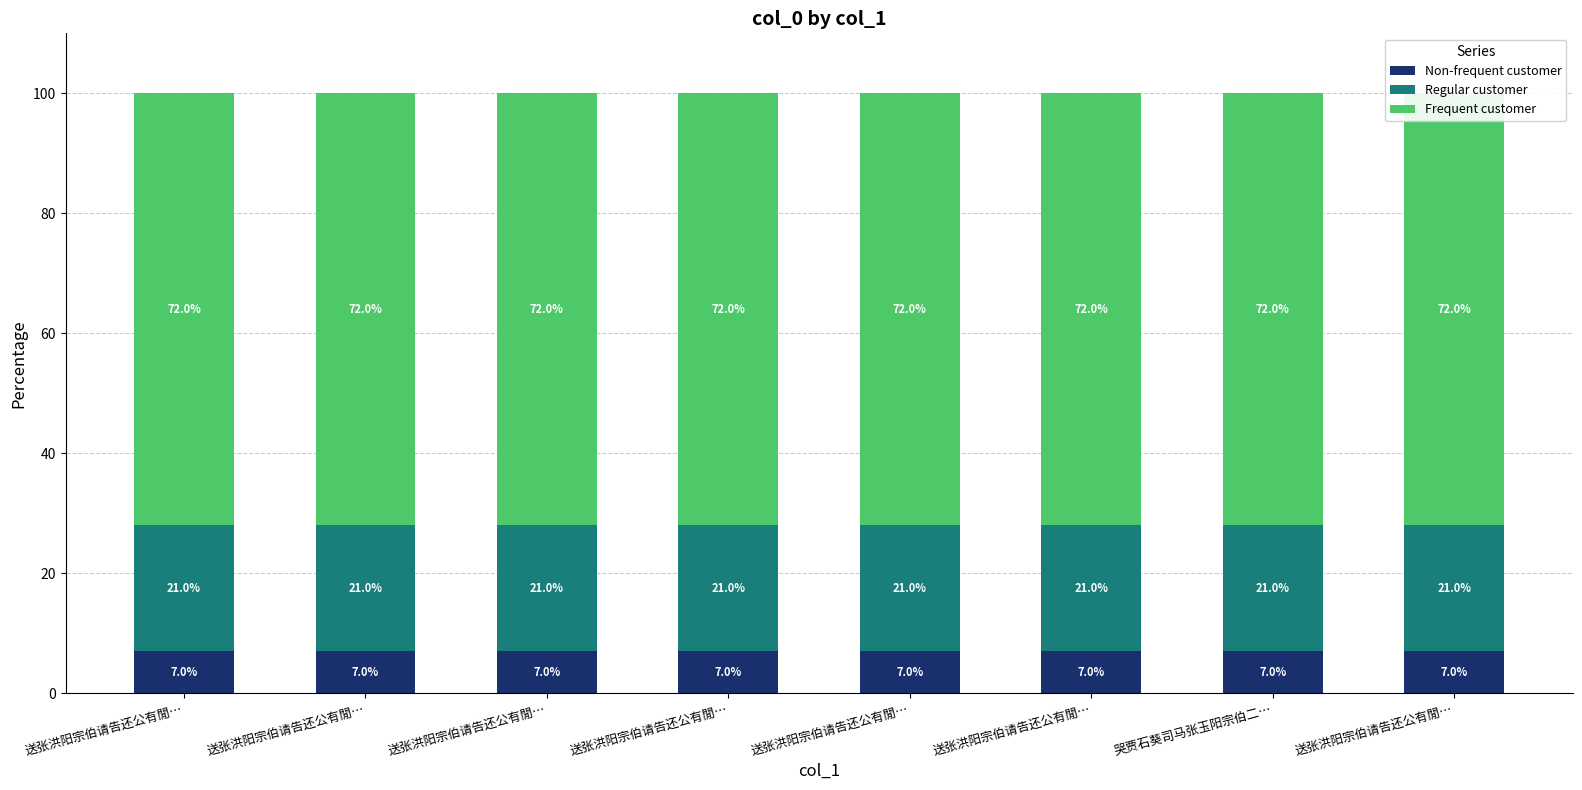

The Frequent customer series shows 93.9 at 送张洪阳宗伯请告还公有閒…. True or false?

False